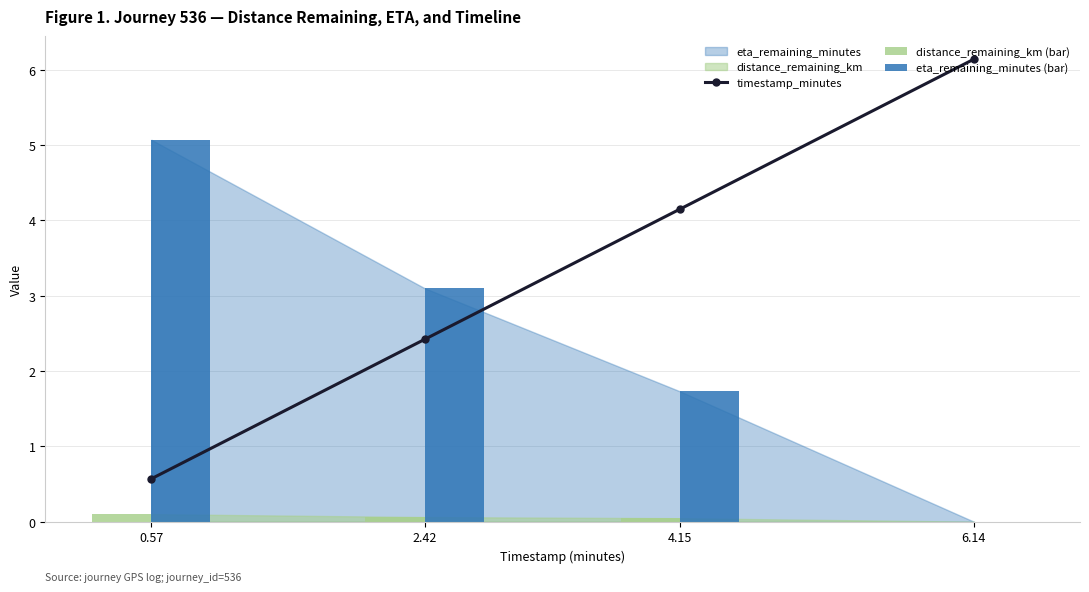

Which series changed the most between 2.42 and 4.15?

timestamp_minutes